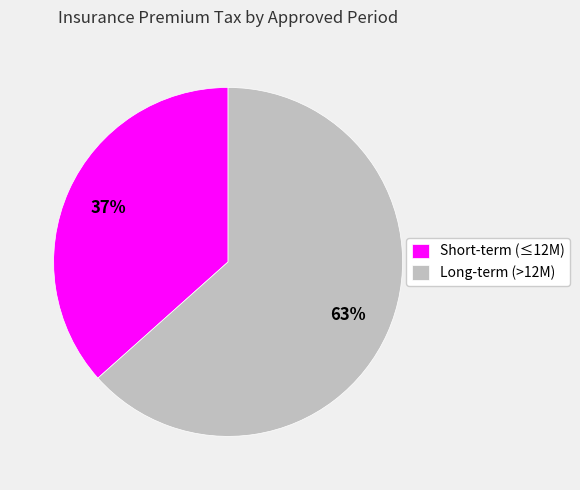

Rank the categories by value from lowest to highest.

Short-term (≤12M), Long-term (>12M)